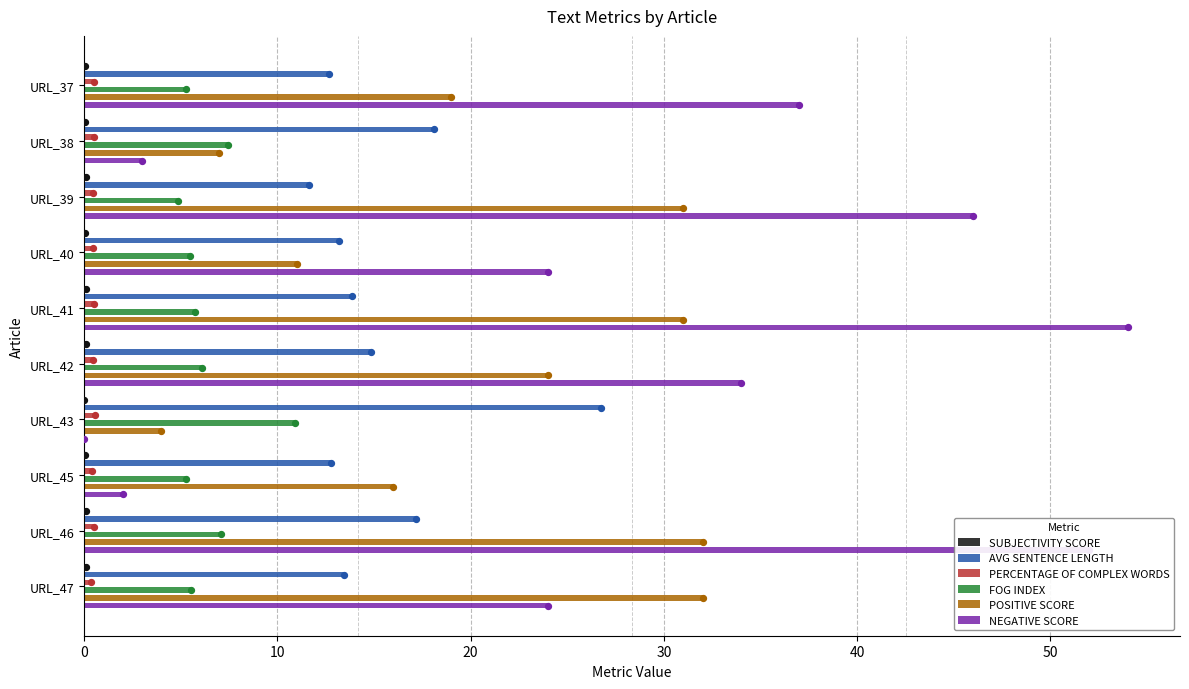

Which series has the largest Y range (max minus min)?

NEGATIVE SCORE